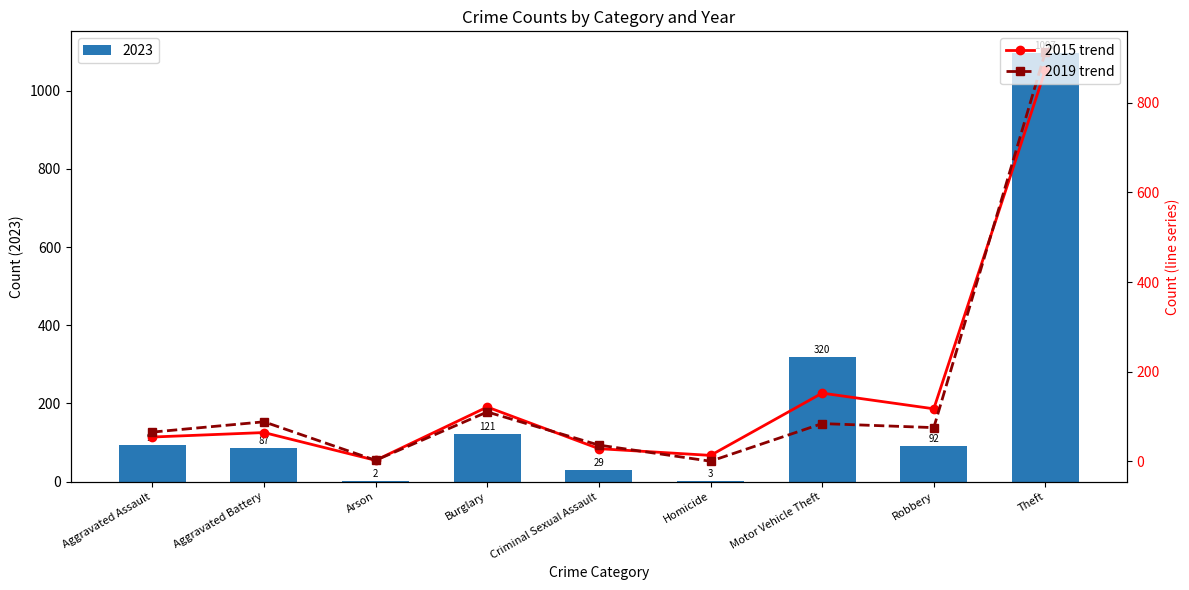

Which category has the highest value across all series?

Theft